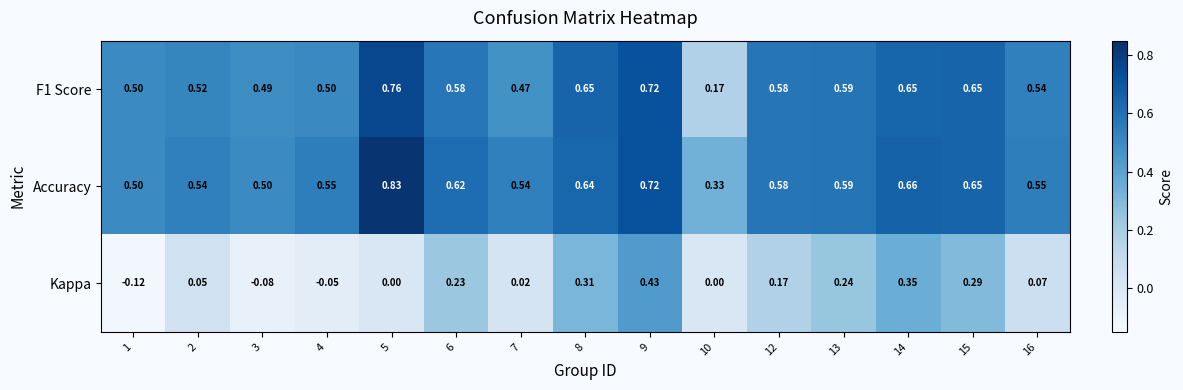

Which series changed the most between 6 and 13?

Accuracy